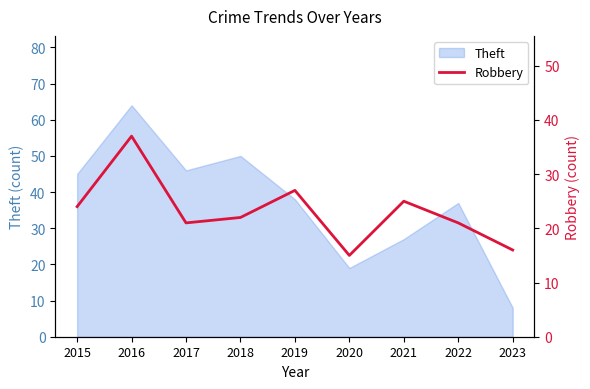

Between 2021 and 2016, which is larger?

2016